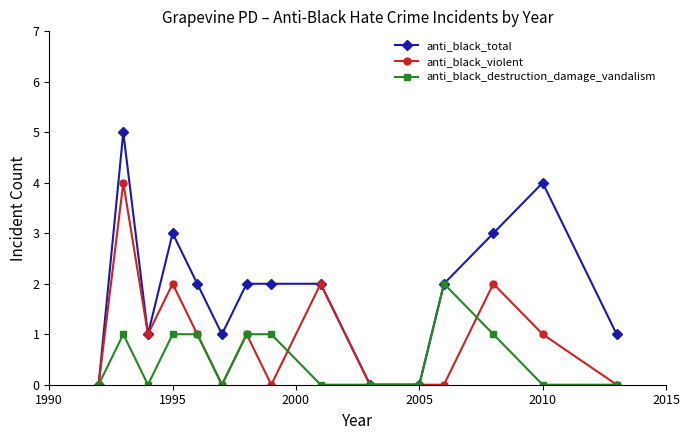

How many lines are shown in the chart?

3